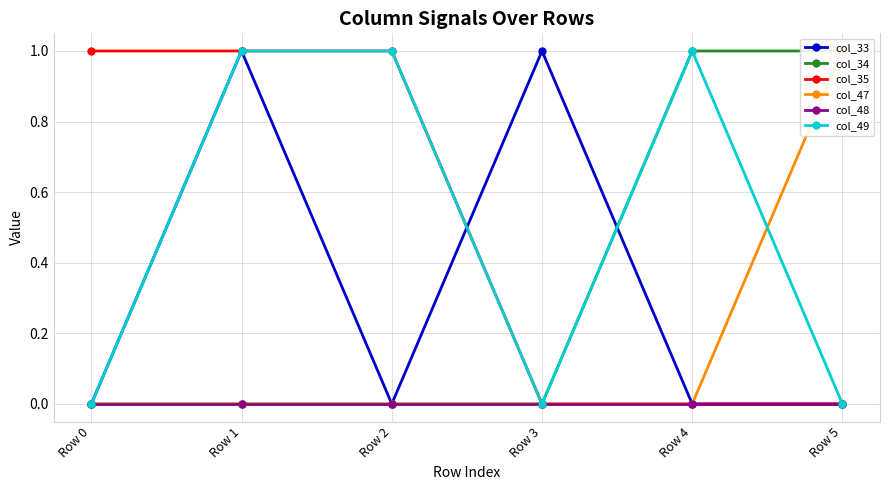

What is the value of the col_35 point at the 2nd from the left?

1